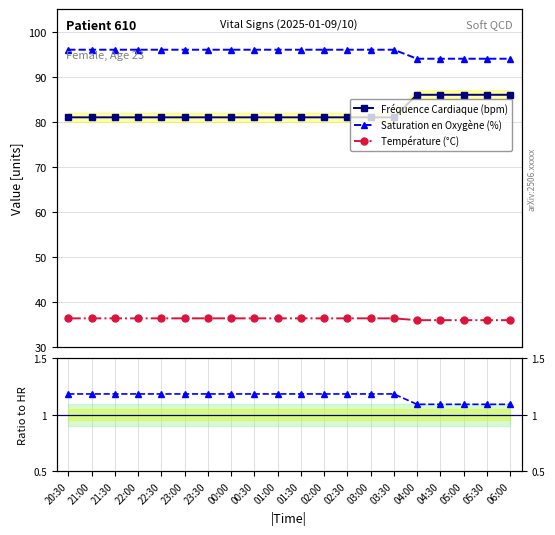

True or false: Fréquence Cardiaque (bpm) has more than 1 interior local peaks.

False